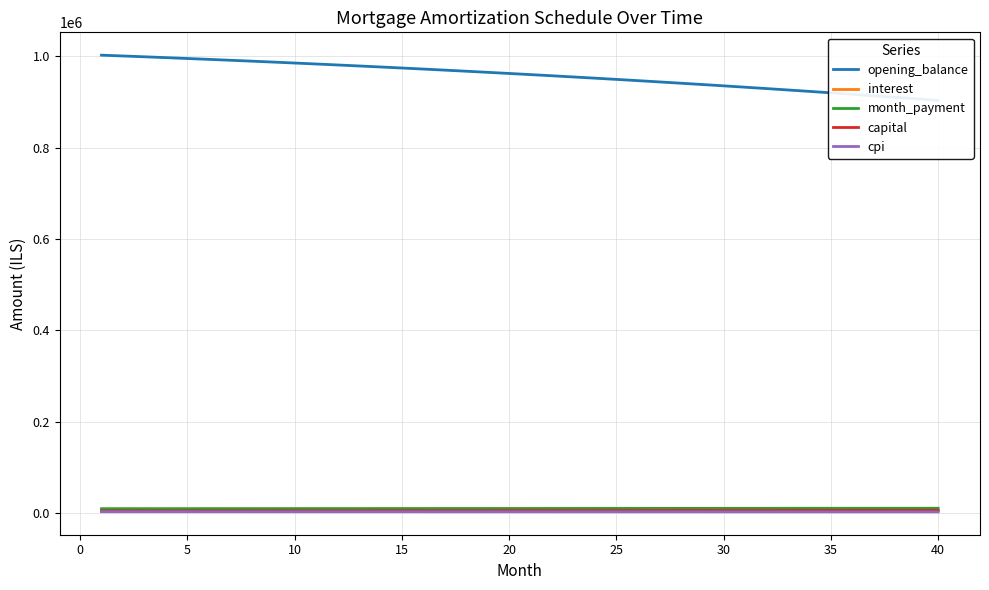

How many lines are shown in the chart?

5